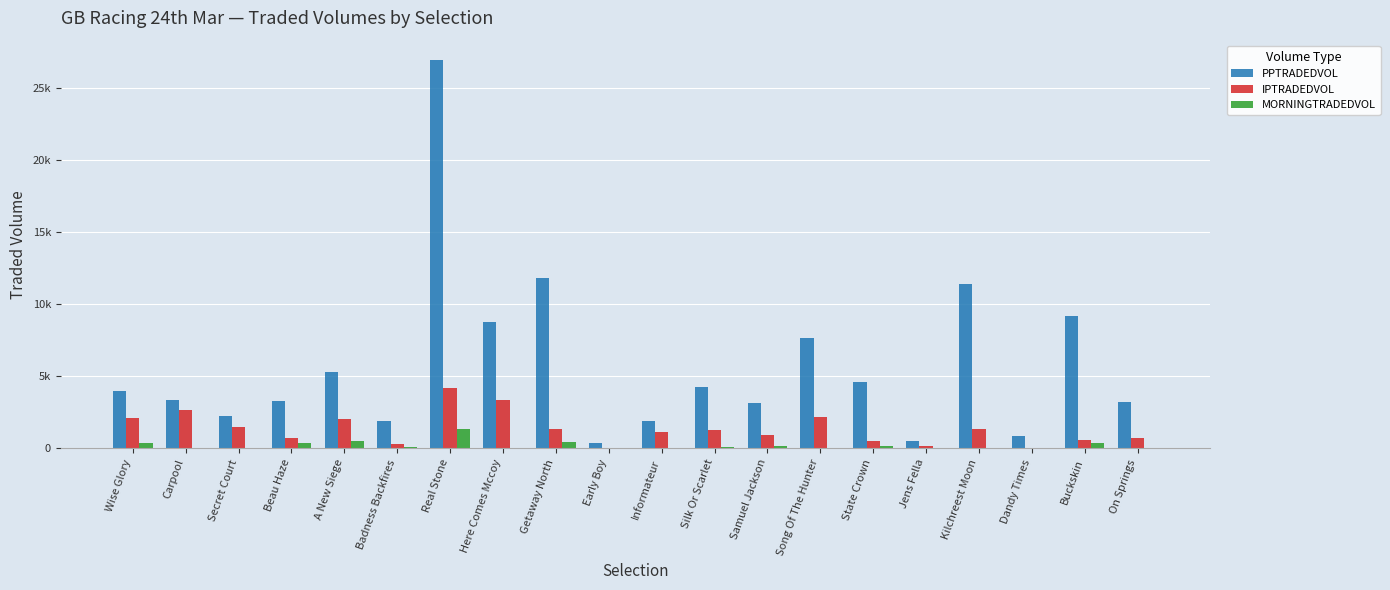

Does the chart contain stacked bars?

No